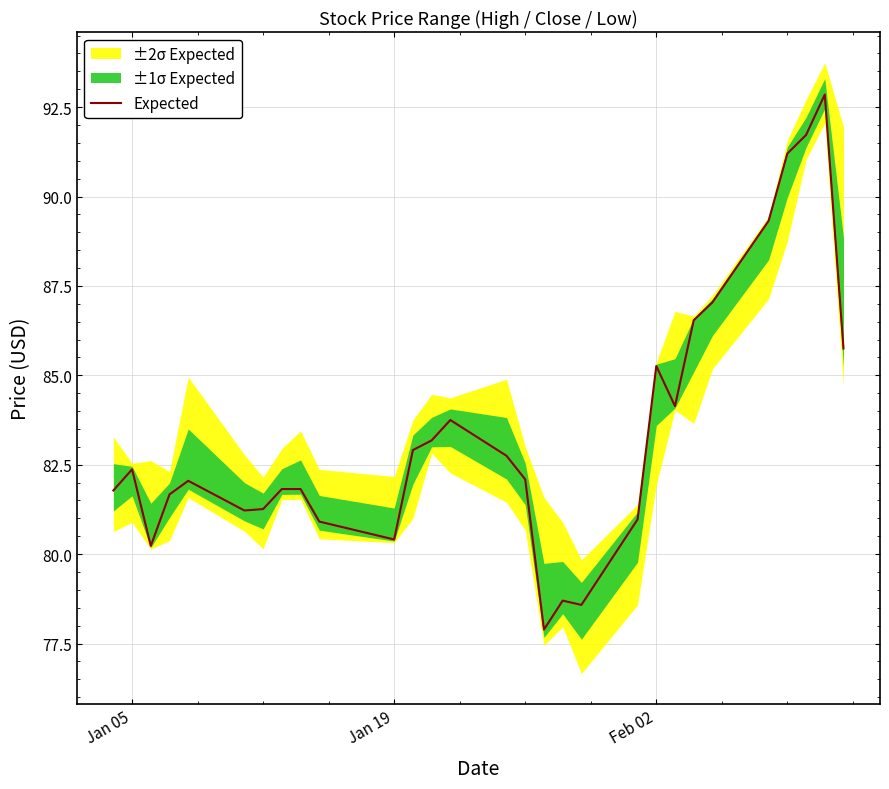

What is the minimum value for Expected?

77.9